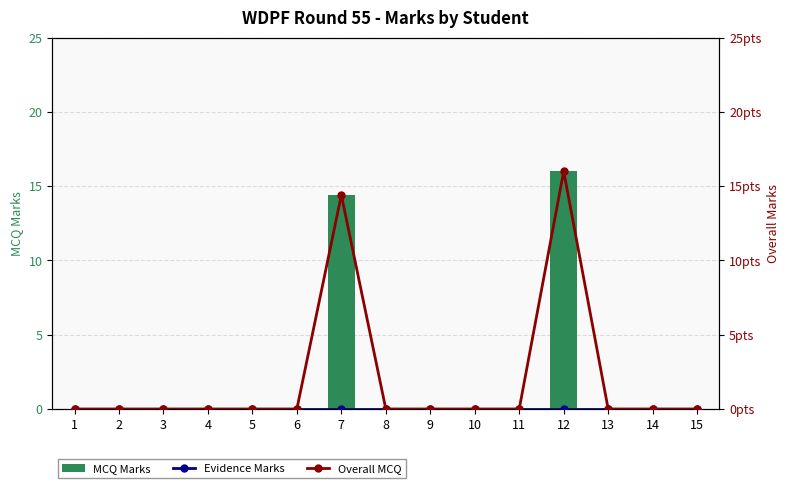

Reading left to right, extract all data points from this chart.

MCQ Marks: 1=0.0	2=0.0	3=0.0	4=0.0	5=0.0	6=0.0	7=14.4	8=0.0	9=0.0	10=0.0	11=0.0	12=16.0	13=0.0	14=0.0	15=0.0
Evidence Marks: 1=0.0	2=0.0	3=0.0	4=0.0	5=0.0	6=0.0	7=0.0	8=0.0	9=0.0	10=0.0	11=0.0	12=0.0	13=0.0	14=0.0	15=0.0
Overall MCQ: 1=0.0	2=0.0	3=0.0	4=0.0	5=0.0	6=0.0	7=14.4	8=0.0	9=0.0	10=0.0	11=0.0	12=16.0	13=0.0	14=0.0	15=0.0